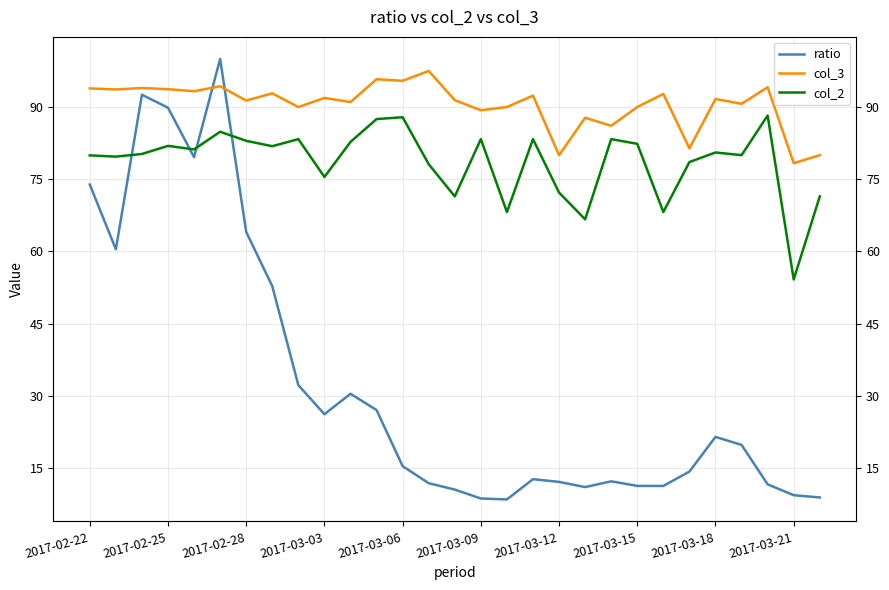

Reading right to left, transcribe all the data shown in this chart.

ratio: 8.9	9.3	11.6	19.8	21.5	14.2	11.3	11.3	12.2	11.0	12.1	12.7	8.5	8.7	10.5	11.8	15.4	27.0	30.4	26.2	32.2	52.8	64.0	100.0	79.6	89.9	92.6	60.4	73.9
col_3: 80.0	78.3	94.1	90.7	91.7	81.4	92.7	90.0	86.1	87.8	80.0	92.4	90.0	89.3	91.4	97.5	95.5	95.8	91.0	91.9	90.0	92.8	91.3	94.3	93.3	93.7	94.0	93.7	93.9
col_2: 71.4	54.2	88.2	80.0	80.6	78.6	68.2	82.4	83.3	66.7	72.2	83.3	68.2	83.3	71.4	78.1	87.9	87.5	82.8	75.5	83.3	81.9	83.0	84.9	81.2	81.9	80.2	79.7	80.0